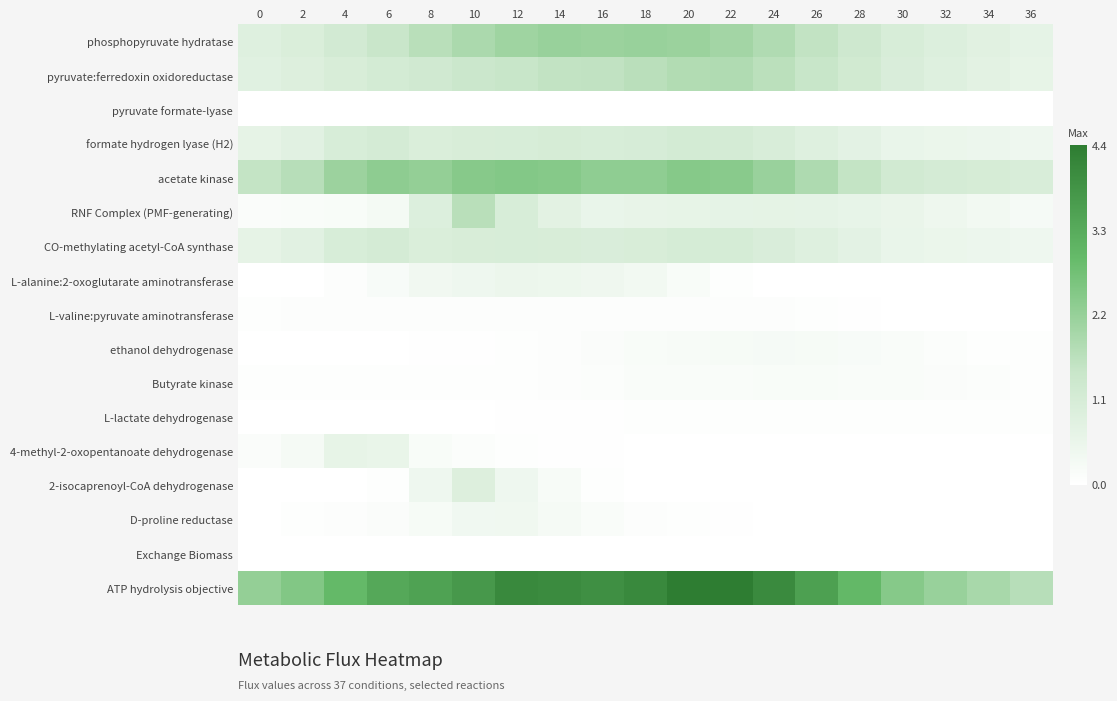

Reading left to right, extract all data points from this chart.

phosphopyruvate hydratase: 0=0.9	2=1.0	4=1.2	6=1.4	8=1.7	10=1.9	12=2.0	14=2.2	16=2.1	18=2.2	20=2.1	22=2.0	24=1.8	26=1.5	28=1.3	30=1.0	32=0.9	34=0.8	36=0.7
pyruvate:ferredoxin oxidoreductase: 0=0.8	2=0.9	4=1.0	6=1.2	8=1.2	10=1.4	12=1.4	14=1.5	16=1.6	18=1.7	20=1.8	22=1.8	24=1.6	26=1.4	28=1.2	30=1.0	32=0.9	34=0.7	36=0.6
pyruvate formate-lyase: 0=0.0	2=0.0	4=0.0	6=0.0	8=0.0	10=0.0	12=0.0	14=0.0	16=0.0	18=0.0	20=0.0	22=0.0	24=0.0	26=0.0	28=0.0	30=0.0	32=0.0	34=0.0	36=0.0
formate hydrogen lyase (H2): 0=0.7	2=0.8	4=1.1	6=1.1	8=1.0	10=1.0	12=1.0	14=1.1	16=1.0	18=1.1	20=1.1	22=1.1	24=1.0	26=0.9	28=0.7	30=0.6	32=0.5	34=0.5	36=0.4
acetate kinase: 0=1.5	2=1.7	4=2.1	6=2.3	8=2.2	10=2.4	12=2.5	14=2.4	16=2.3	18=2.3	20=2.4	22=2.4	24=2.1	26=1.8	28=1.5	30=1.2	32=1.1	34=1.1	36=1.0
RNF Complex (PMF-generating): 0=0.1	2=0.1	4=0.2	6=0.3	8=0.9	10=1.7	12=1.0	14=0.7	16=0.6	18=0.6	20=0.6	22=0.7	24=0.7	26=0.7	28=0.6	30=0.6	32=0.4	34=0.3	36=0.2
CO-methylating acetyl-CoA synthase: 0=0.7	2=0.8	4=1.1	6=1.1	8=1.0	10=1.0	12=1.0	14=1.0	16=1.0	18=1.0	20=1.1	22=1.1	24=1.0	26=0.9	28=0.7	30=0.6	32=0.5	34=0.5	36=0.4
L-alanine:2-oxoglutarate aminotransferase: 0=0.0	2=0.0	4=0.1	6=0.2	8=0.4	10=0.4	12=0.5	14=0.5	16=0.4	18=0.3	20=0.2	22=0.1	24=0.0	26=0.0	28=0.0	30=0.0	32=0.0	34=0.0	36=0.0
L-valine:pyruvate aminotransferase: 0=0.0	2=0.1	4=0.1	6=0.1	8=0.1	10=0.1	12=0.1	14=0.1	16=0.1	18=0.1	20=0.1	22=0.1	24=0.1	26=0.1	28=0.0	30=0.0	32=0.0	34=0.0	36=0.0
ethanol dehydrogenase: 0=0.0	2=0.0	4=0.0	6=0.0	8=0.0	10=0.0	12=0.1	14=0.1	16=0.1	18=0.2	20=0.2	22=0.2	24=0.2	26=0.2	28=0.2	30=0.2	32=0.1	34=0.1	36=0.0
Butyrate kinase: 0=0.0	2=0.0	4=0.0	6=0.0	8=0.0	10=0.0	12=0.0	14=0.1	16=0.1	18=0.1	20=0.2	22=0.2	24=0.2	26=0.2	28=0.2	30=0.1	32=0.1	34=0.1	36=0.1
L-lactate dehydrogenase: 0=0.0	2=0.0	4=0.0	6=0.0	8=0.0	10=0.0	12=0.0	14=0.0	16=0.0	18=0.0	20=0.0	22=0.0	24=0.0	26=0.0	28=0.0	30=0.0	32=0.0	34=0.0	36=0.0
4-methyl-2-oxopentanoate dehydrogenase: 0=0.1	2=0.3	4=0.6	6=0.6	8=0.2	10=0.1	12=0.1	14=0.0	16=0.0	18=0.0	20=0.0	22=0.0	24=0.0	26=0.0	28=0.0	30=0.0	32=0.0	34=0.0	36=0.0
2-isocaprenoyl-CoA dehydrogenase: 0=0.0	2=0.0	4=0.0	6=0.1	8=0.4	10=0.9	12=0.4	14=0.2	16=0.1	18=0.0	20=0.0	22=0.0	24=0.0	26=0.0	28=0.0	30=0.0	32=0.0	34=0.0	36=0.0
D-proline reductase: 0=0.0	2=0.0	4=0.1	6=0.1	8=0.2	10=0.4	12=0.4	14=0.3	16=0.2	18=0.1	20=0.0	22=0.0	24=0.0	26=0.0	28=0.0	30=0.0	32=0.0	34=0.0	36=0.0
Exchange Biomass: 0=0.0	2=0.0	4=0.0	6=0.0	8=0.0	10=0.0	12=0.0	14=0.0	16=0.0	18=0.0	20=0.0	22=0.0	24=0.0	26=0.0	28=0.0	30=0.0	32=0.0	34=0.0	36=0.0
ATP hydrolysis objective: 0=2.2	2=2.5	4=2.9	6=3.3	8=3.5	10=3.7	12=4.1	14=4.0	16=3.9	18=4.1	20=4.4	22=4.3	24=4.0	26=3.5	28=3.0	30=2.4	32=2.1	34=1.9	36=1.7